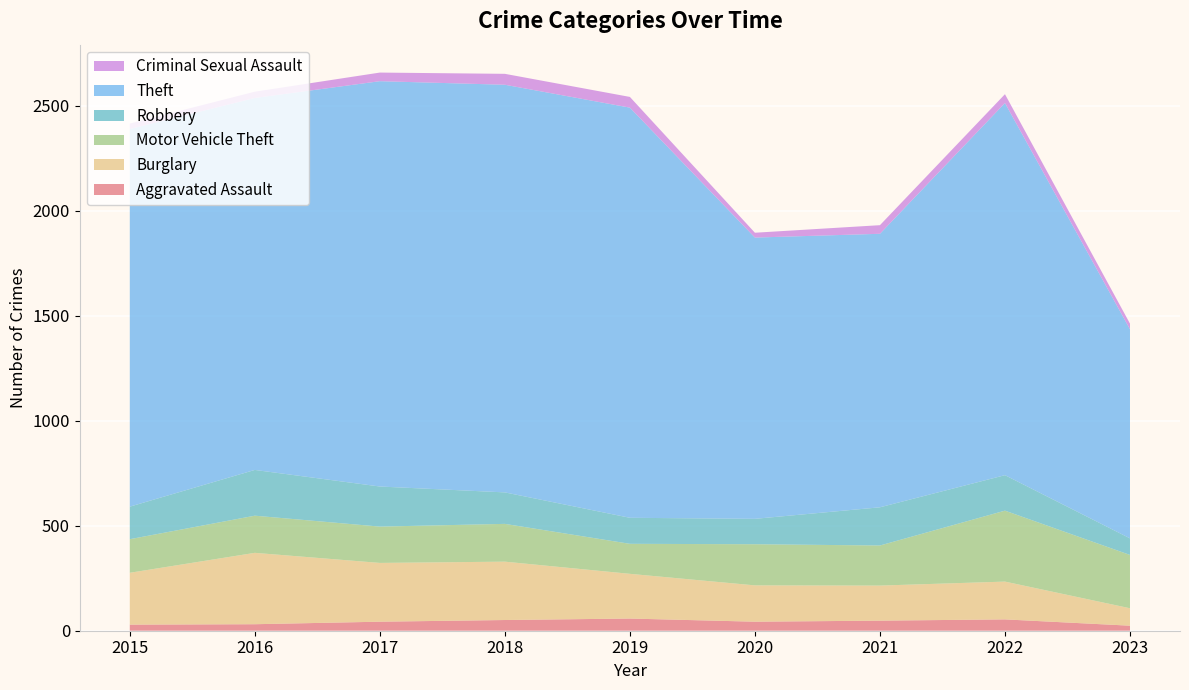

Reading left to right, extract all data points from this chart.

Aggravated Assault: 2015=29	2016=31	2017=43	2018=51	2019=58	2020=43	2021=48	2022=54	2023=24
Burglary: 2015=247	2016=340	2017=280	2018=278	2019=213	2020=173	2021=167	2022=180	2023=83
Motor Vehicle Theft: 2015=160	2016=177	2017=173	2018=180	2019=143	2020=196	2021=191	2022=338	2023=254
Robbery: 2015=155	2016=218	2017=191	2018=150	2019=124	2020=121	2021=182	2022=169	2023=79
Theft: 2015=1799	2016=1772	2017=1931	2018=1942	2019=1954	2020=1340	2021=1303	2022=1773	2023=996
Criminal Sexual Assault: 2015=26	2016=30	2017=41	2018=52	2019=51	2020=23	2021=41	2022=42	2023=27